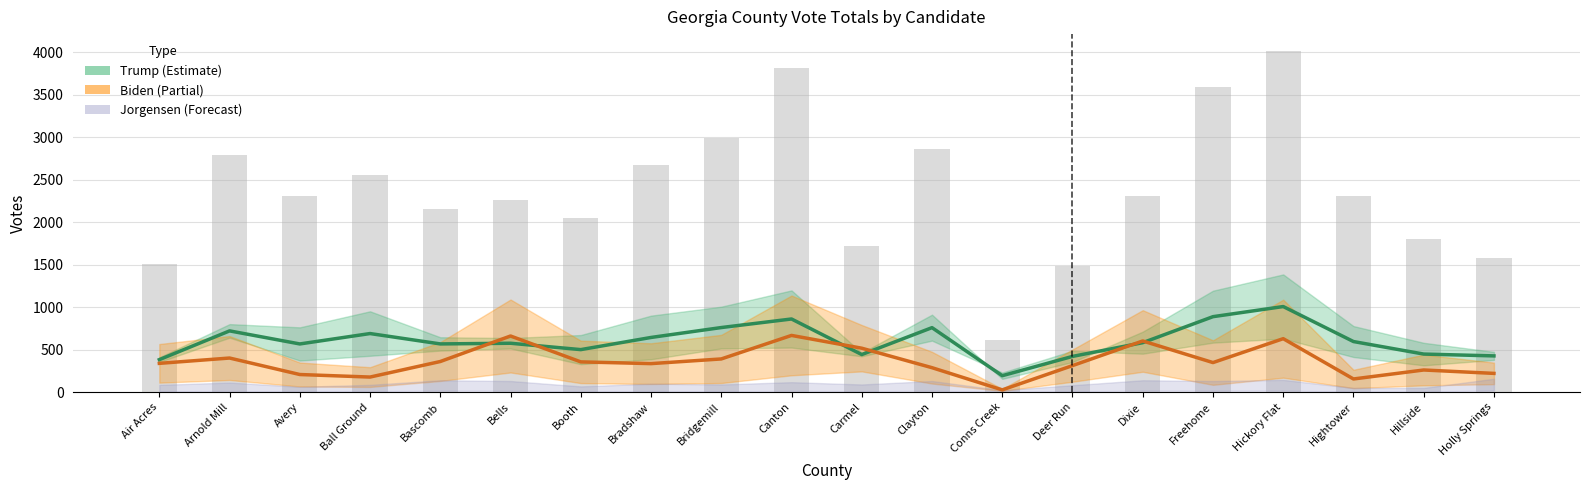

Reading right to left, transcribe all the data shown in this chart.

Trump Estimate: 426.3	447.8	595.1	1007.0	887.9	582.0	420.2	193.3	758.7	442.1	860.6	759.8	643.3	500.2	575.2	567.2	689.2	566.9	720.6	382.1
Biden Estimate: 220.4	260.4	154.8	628.9	347.7	601.9	312.0	26.4	287.6	516.8	667.2	390.4	335.4	355.8	660.4	360.2	177.3	207.2	401.1	338.6